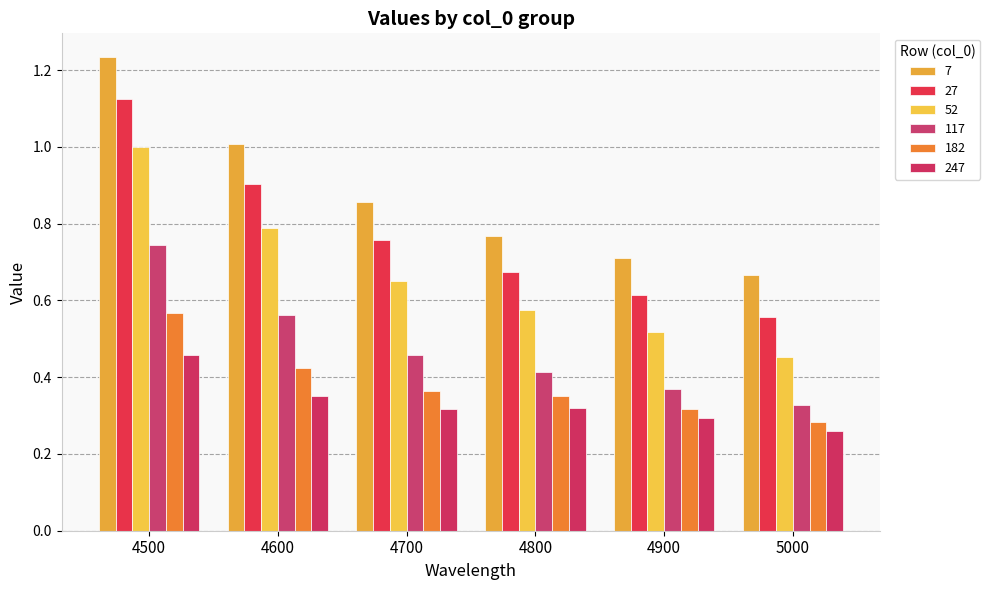

Which series has the largest total across all categories?

7